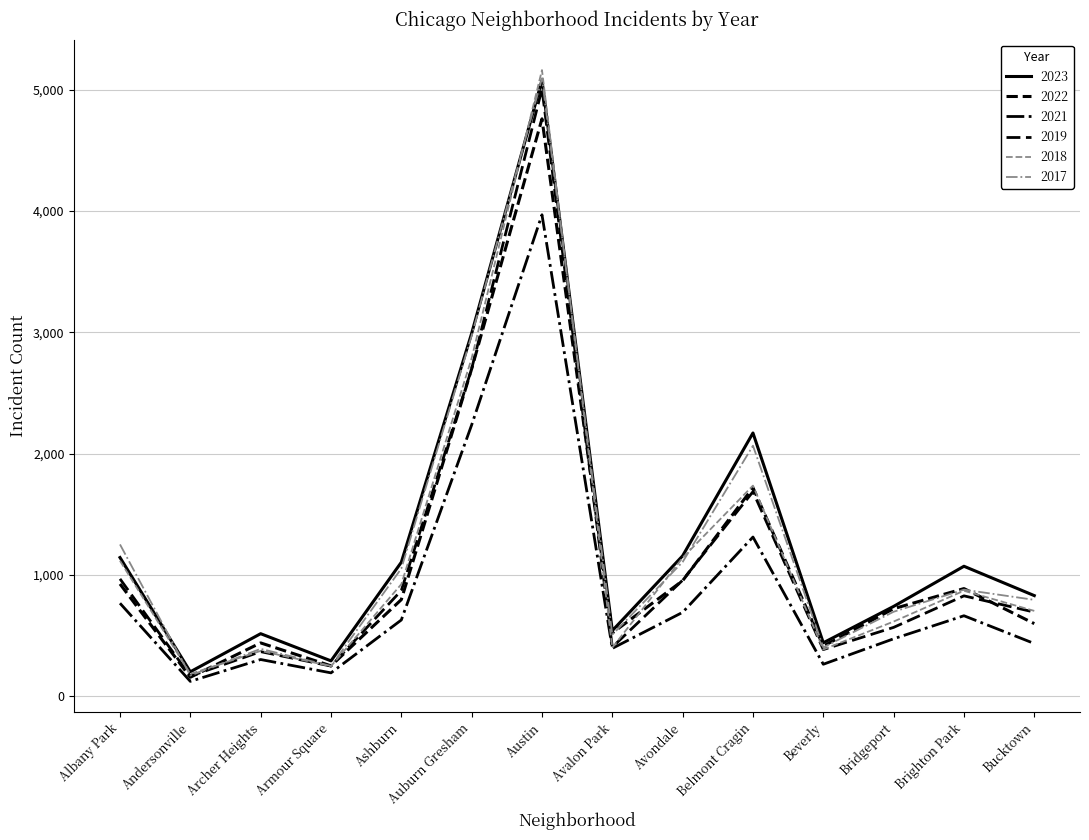

True or false: 2018 and 2021 cross at least once.

False